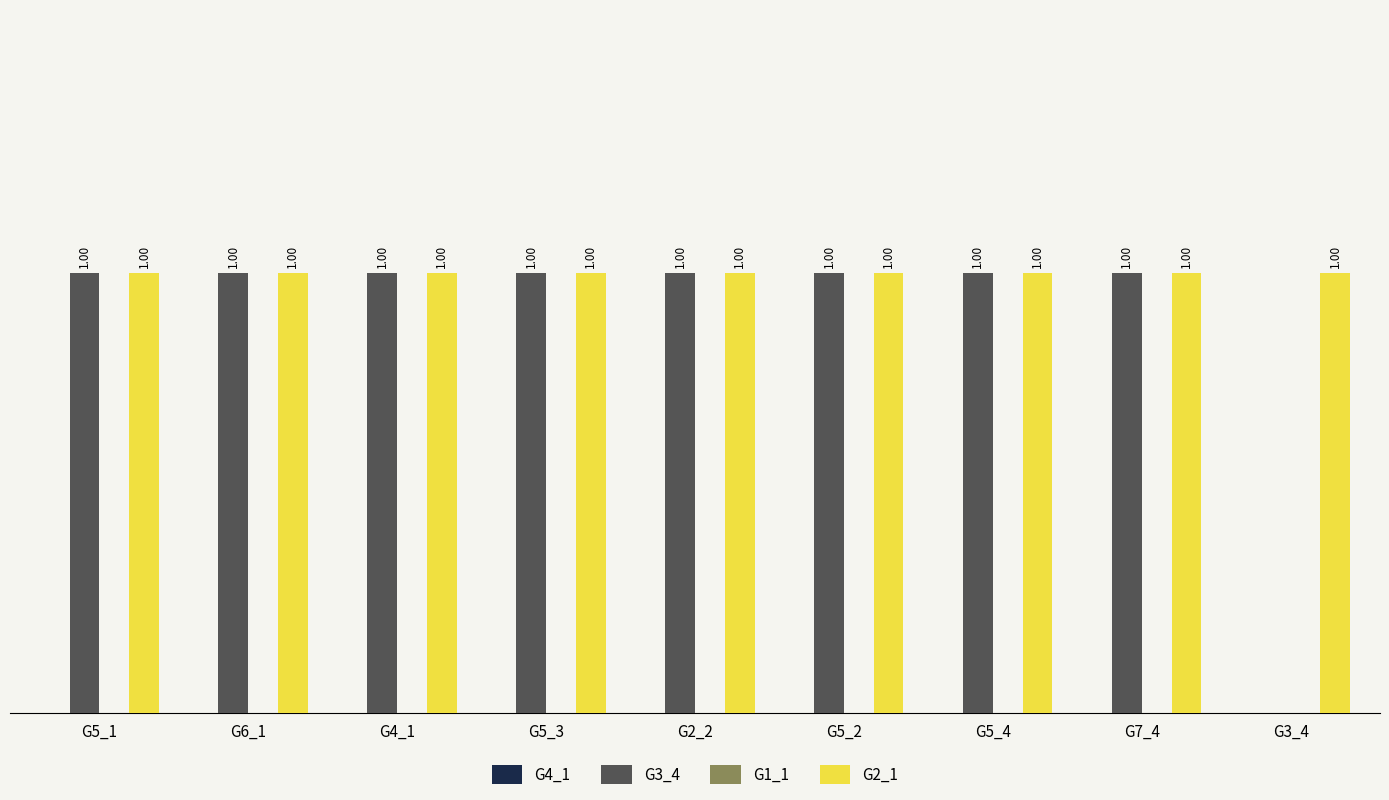

Does the chart contain stacked bars?

No